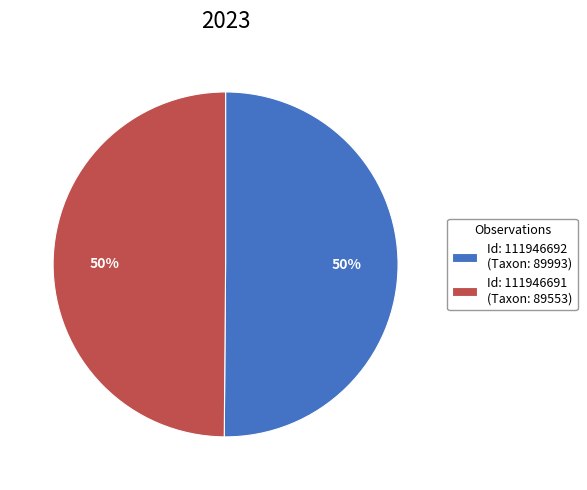

To the nearest percent, what percentage of the pie is Id: 111946692 (Taxon: 89993)?

50%